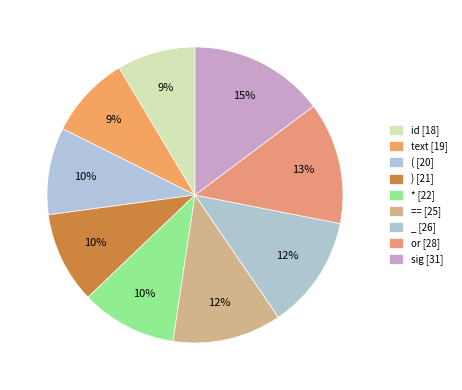

How many slices are in this pie chart?

9